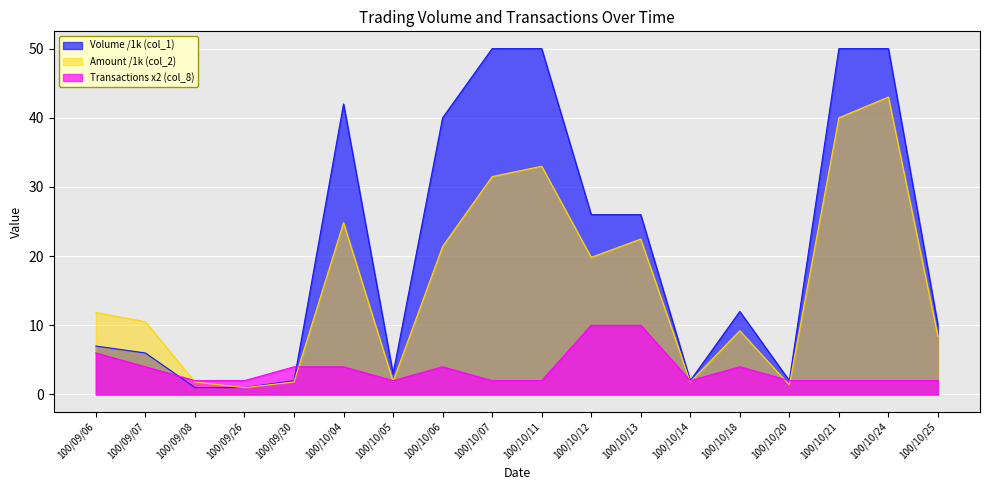

What is the minimum value for Transactions (col_8)?

2.0